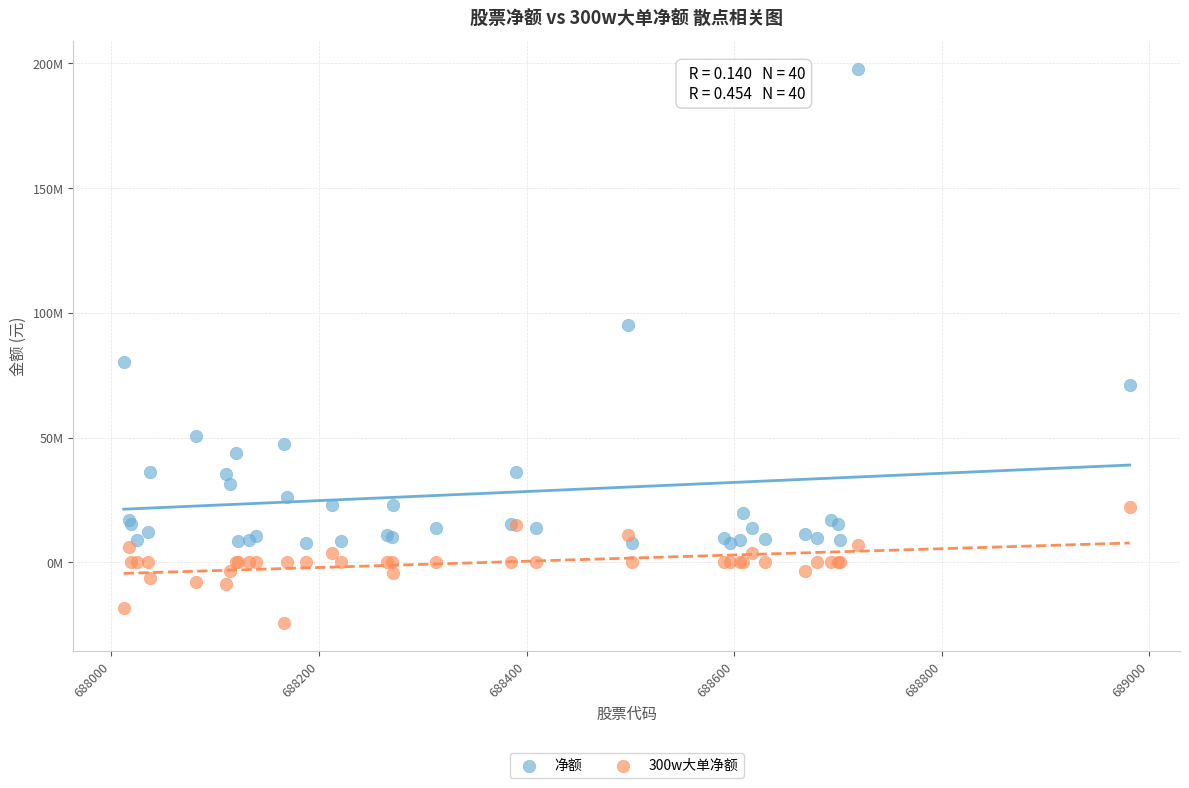

What are all the series names shown in the legend?

净额, 300w大单净额